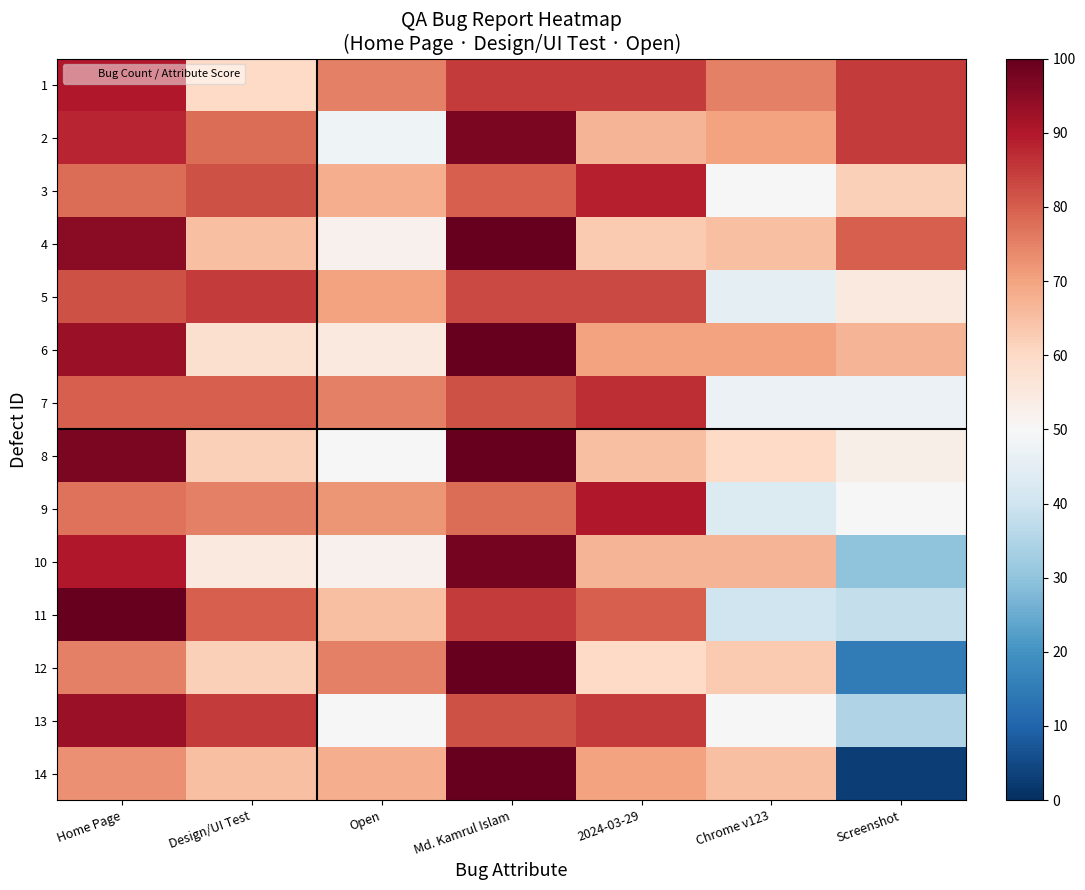

At which category is the sum across all series the highest?

Md. Kamrul Islam